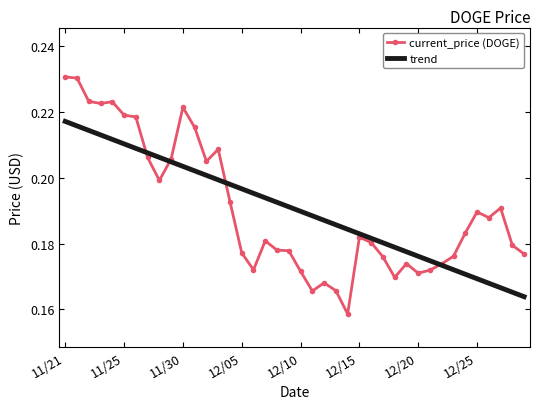

List the series in order of their peak value, highest first.

current_price (DOGE), trend